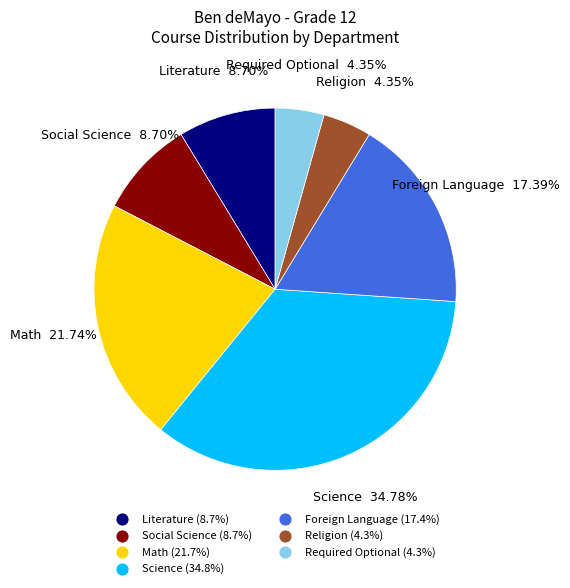

To the nearest percent, what is the average slice percentage?

14%